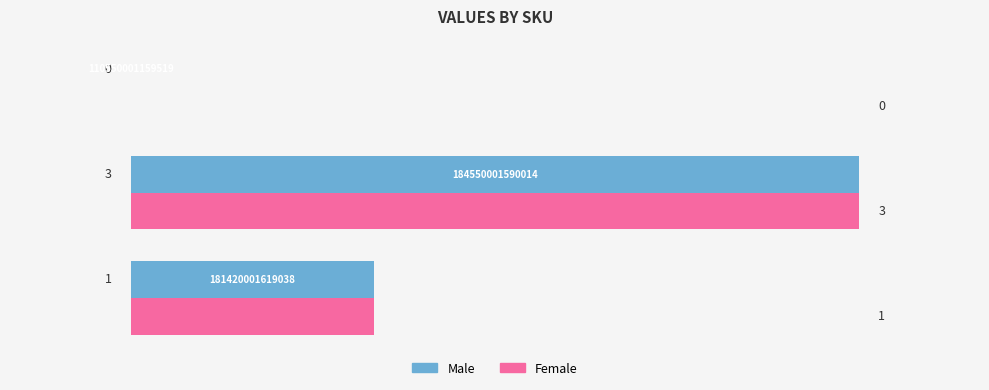

How many Female values are between 0 and 3?

3